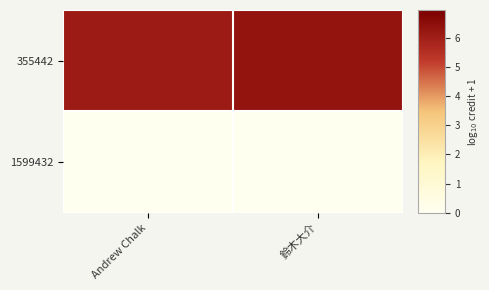

How many categories are shown in the chart?

2